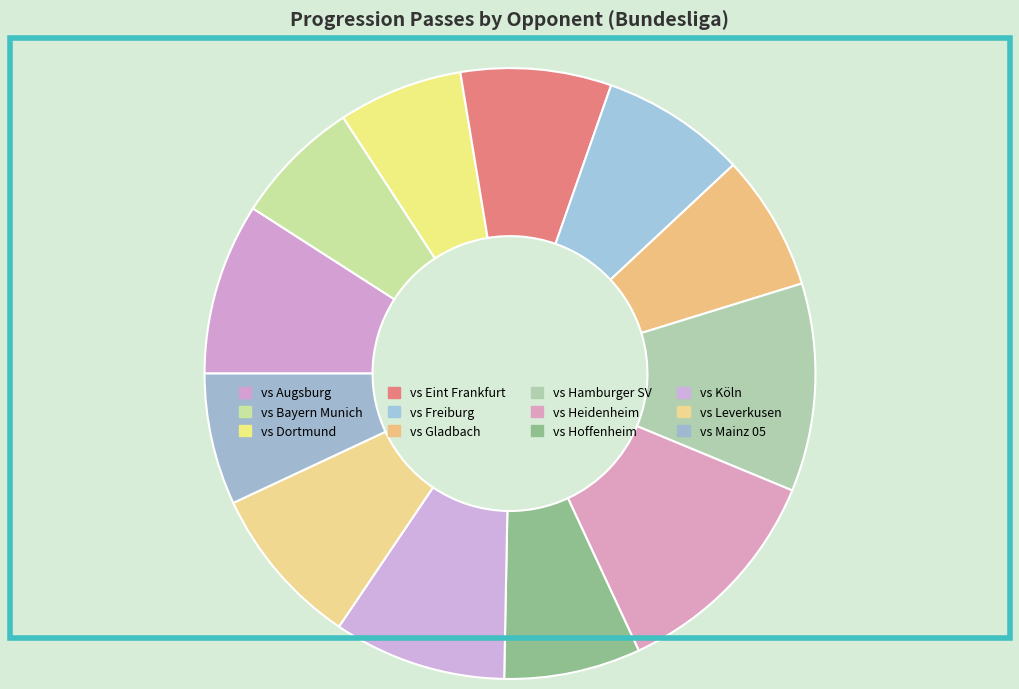

Does vs Dortmund account for over 50% of the chart?

No